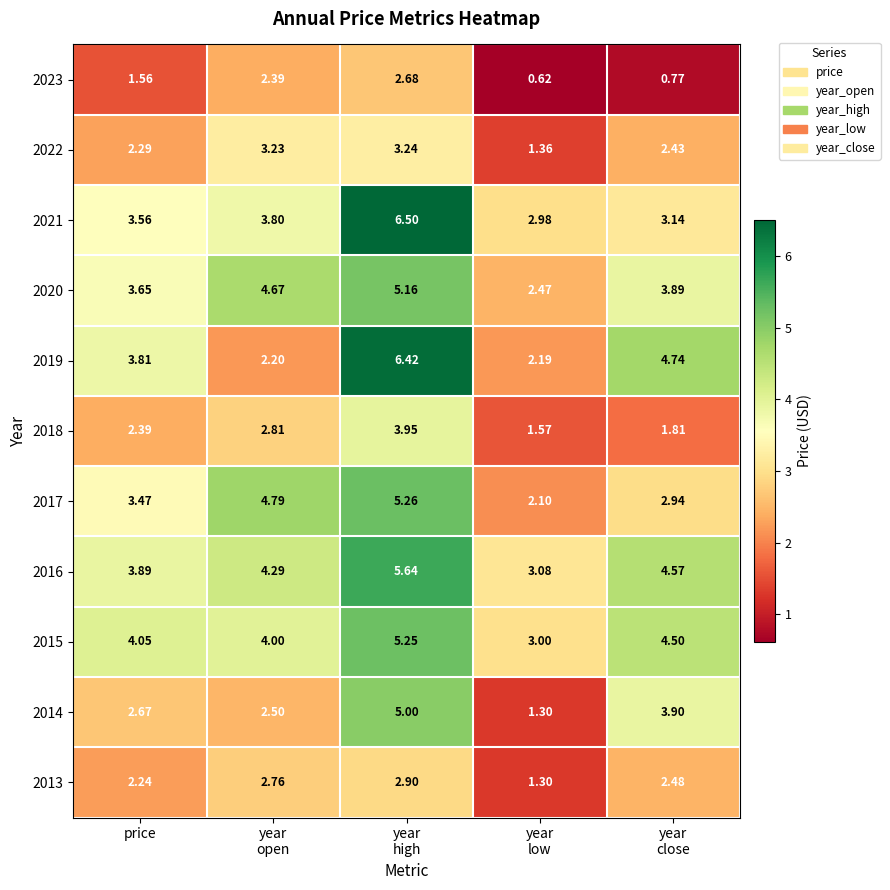

At which label does 2023 first exceed 1?

price